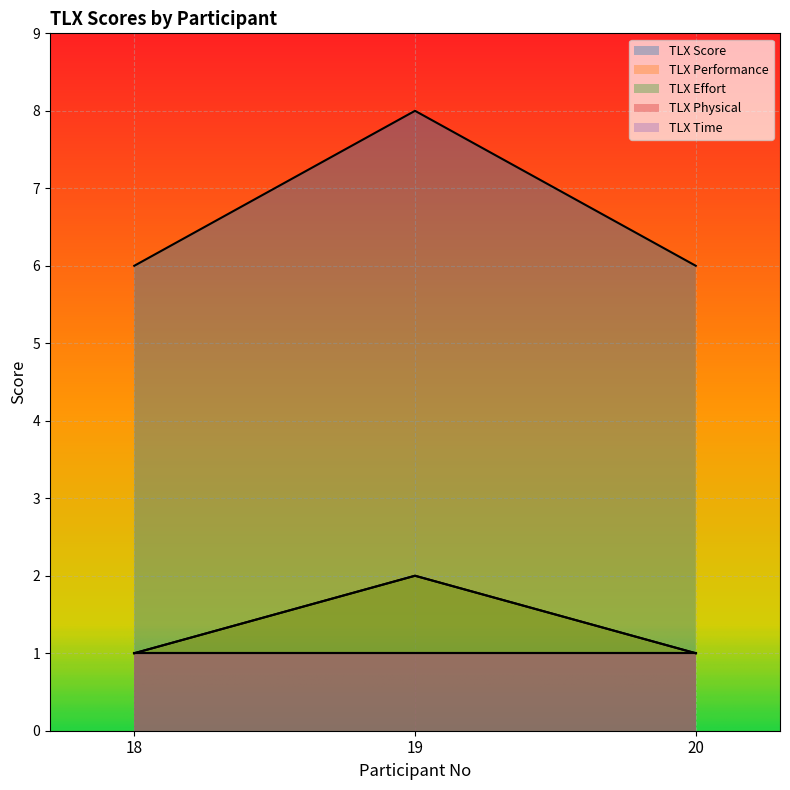

Which category has the highest value across all series?

19